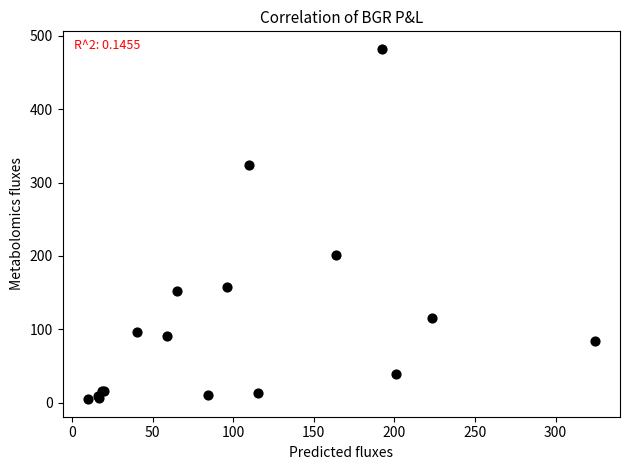

What Y value in the scatter plot is closest to 243?

201.0